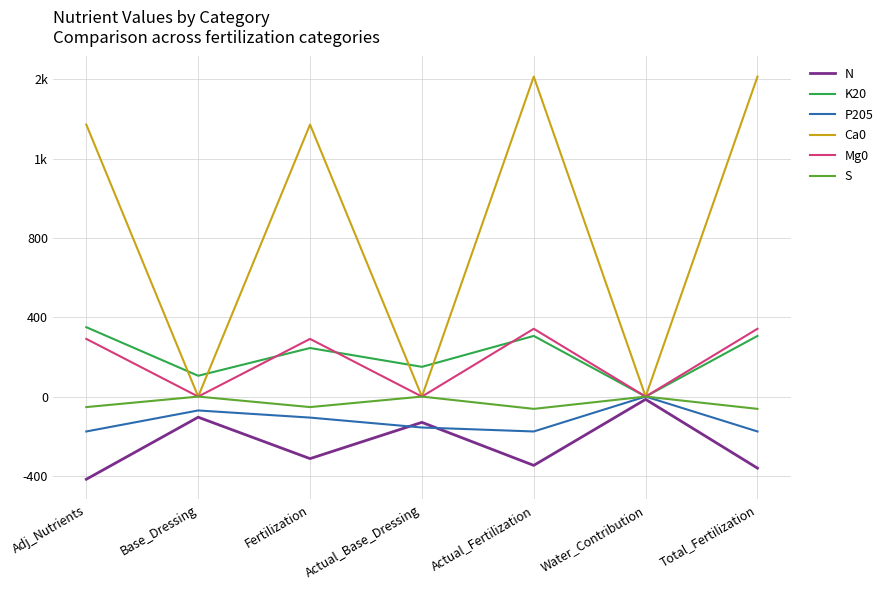

True or false: K20 and S intersect in this chart.

False